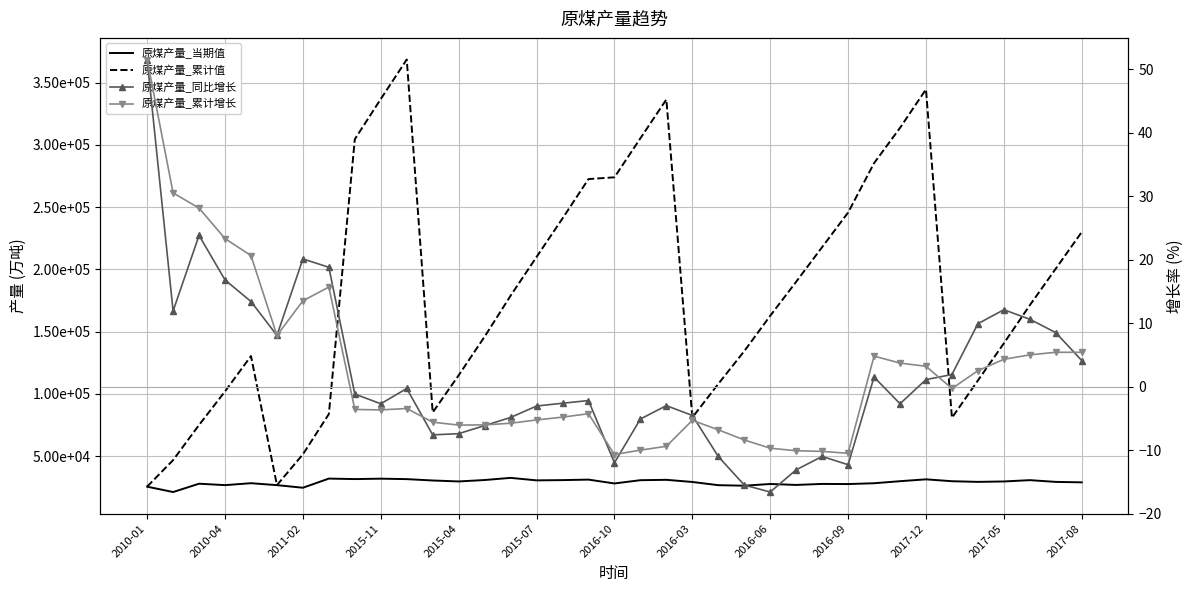

What are all the series names shown in the legend?

原煤产量_当期值, 原煤产量_累计值, 原煤产量_同比增长, 原煤产量_累计增长